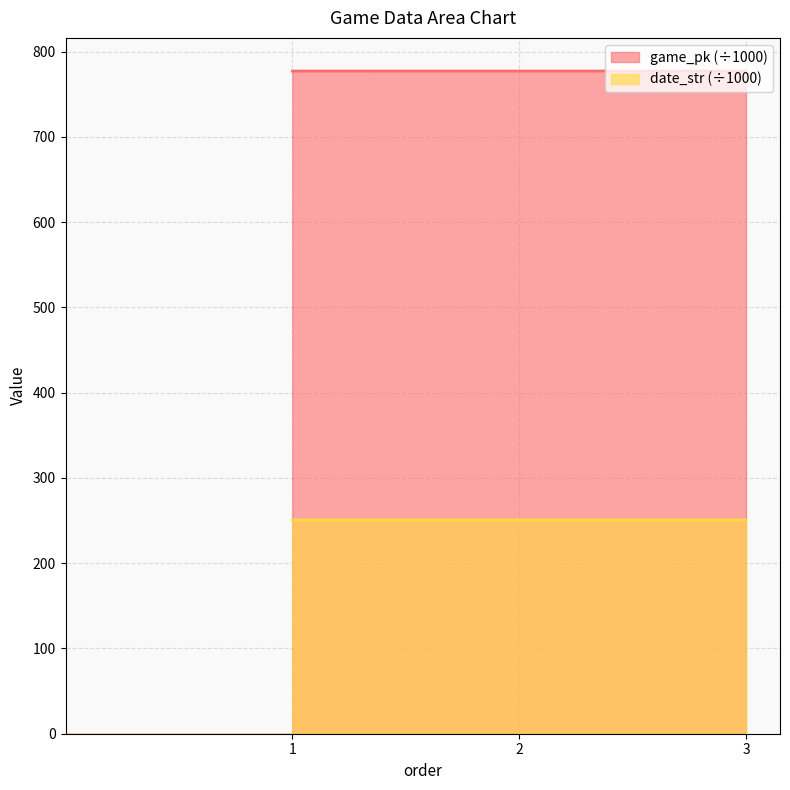

Rank the series by their average value, from highest to lowest.

game_pk (÷1000), date_str (÷1000)